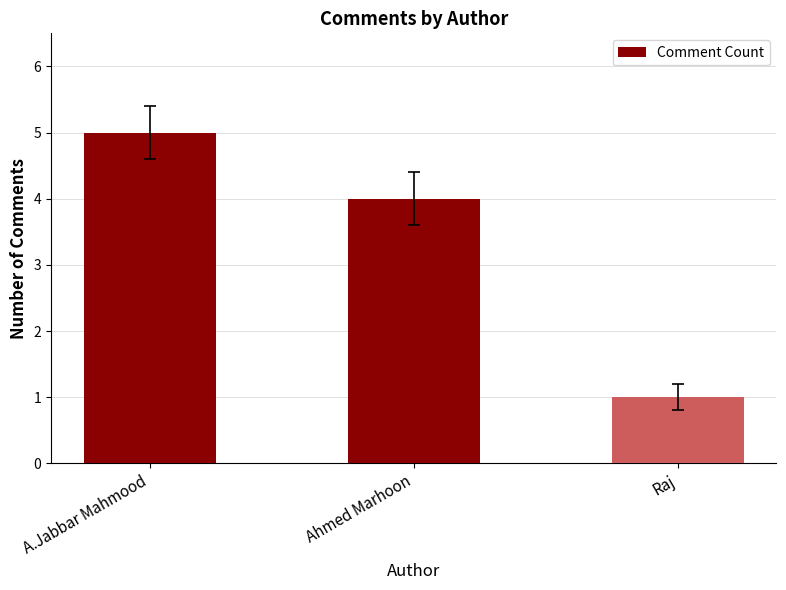

Reading right to left, list all the values displayed in this chart.

Raj=1	Ahmed Marhoon=4	A.Jabbar Mahmood=5